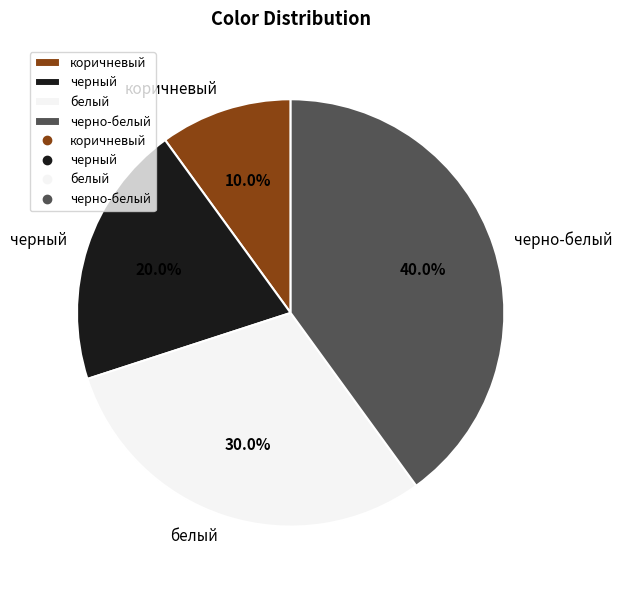

What is the total percentage of белый and черный?

50.0%